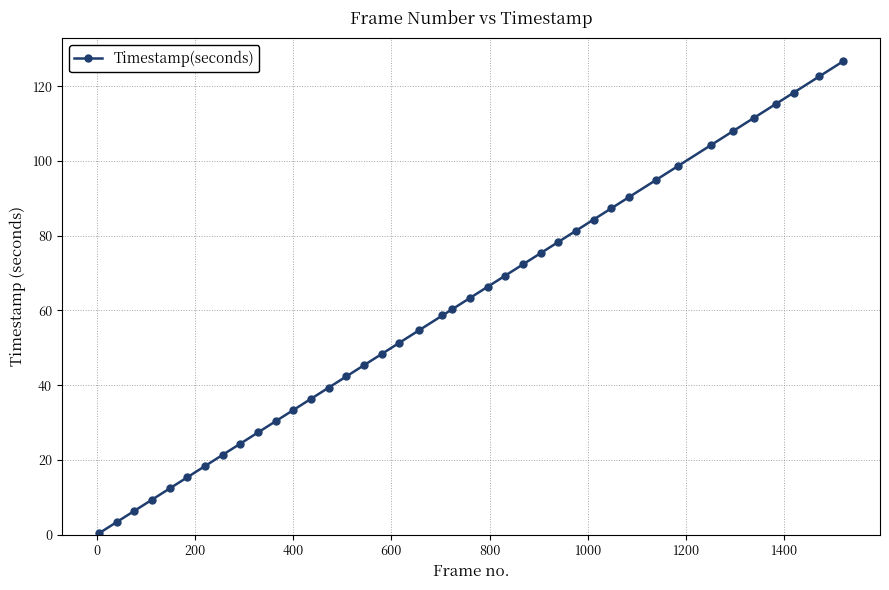

What is the maximum value shown in the chart?

126.7